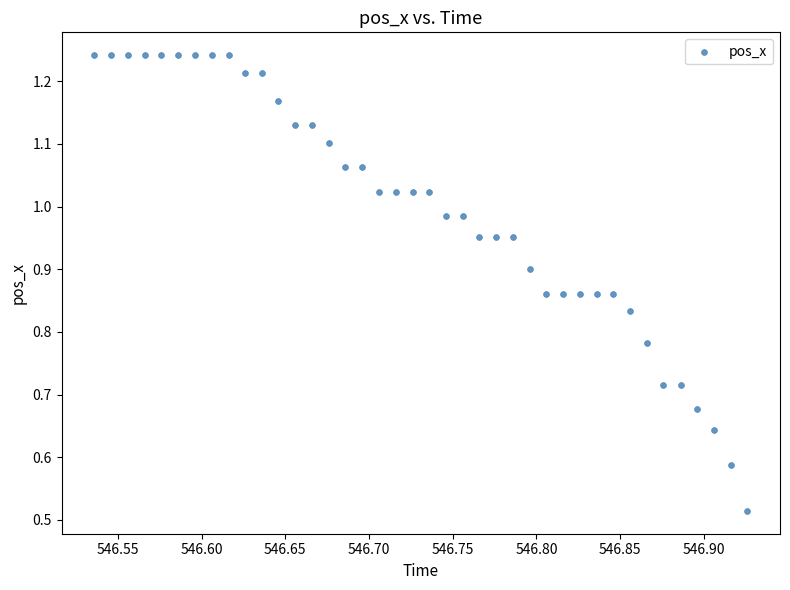

What is the range of X values (max minus min)?

0.4